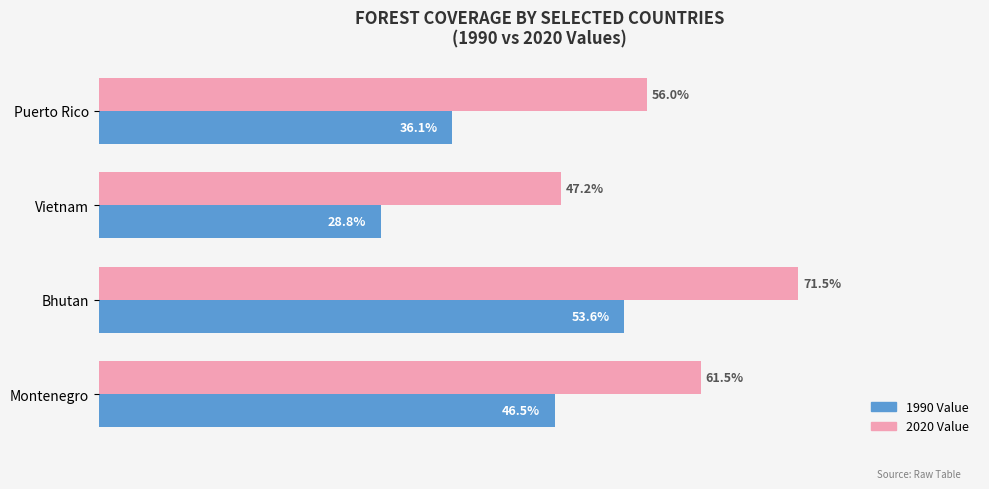

Which label corresponds to the smallest value in the chart?

Vietnam